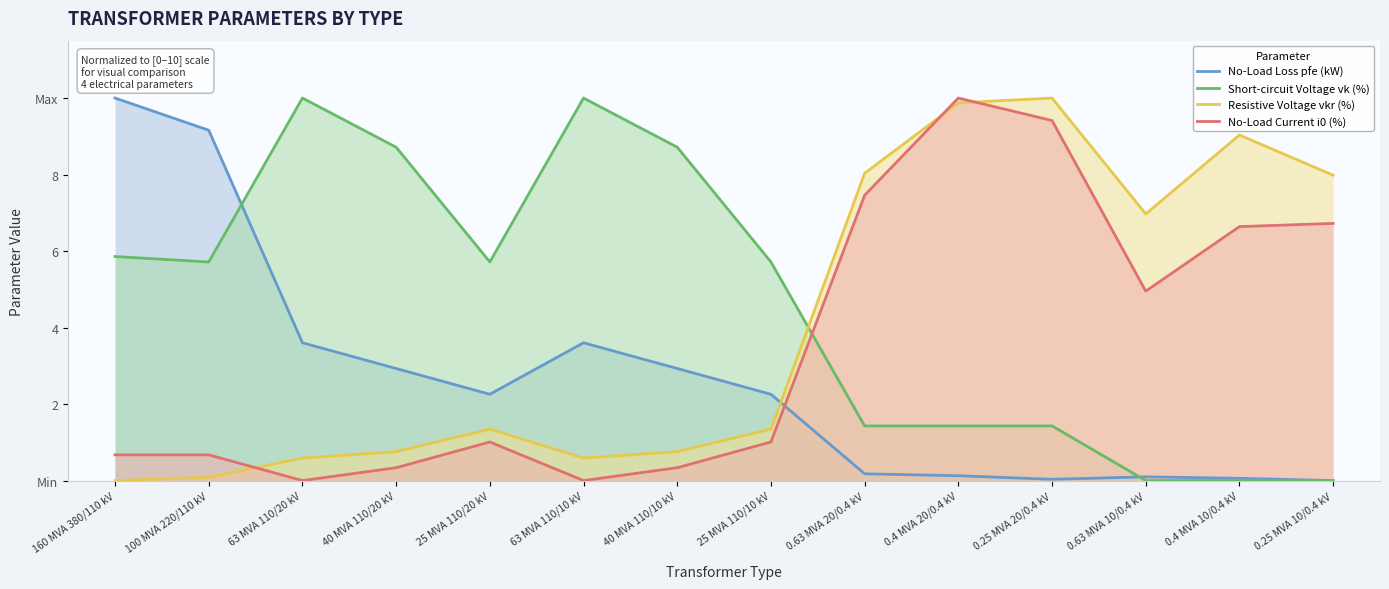

List the series in order of their overall mean, lowest first.

No-Load Loss pfe (kW), No-Load Current i0 (%), Resistive Voltage vkr (%), Short-circuit Voltage vk (%)